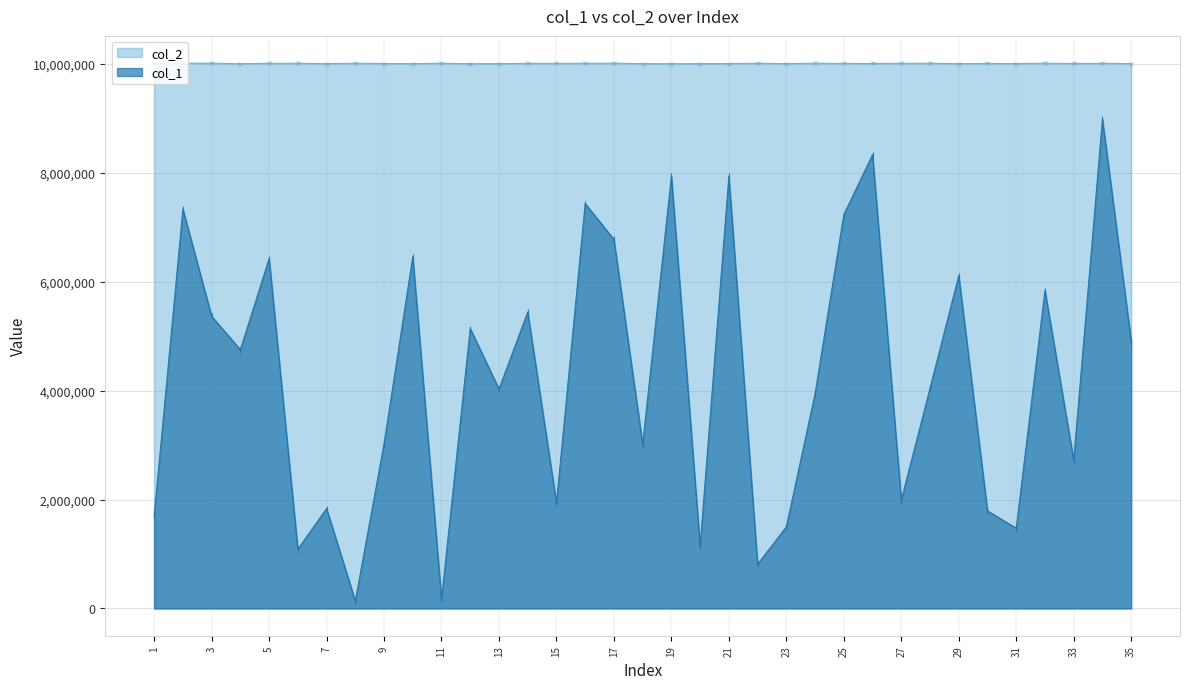

Does the chart have visible grid lines?

Yes